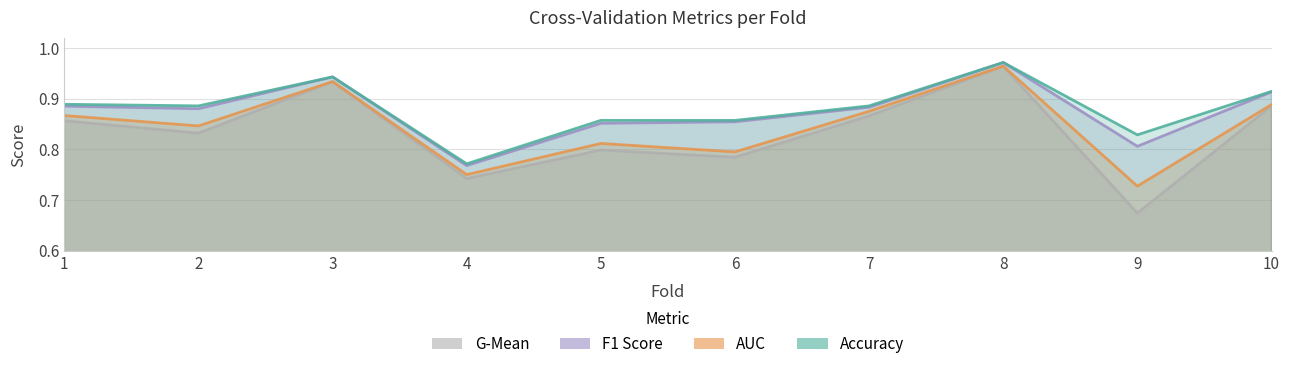

What is the maximum value shown in the chart?

1.0